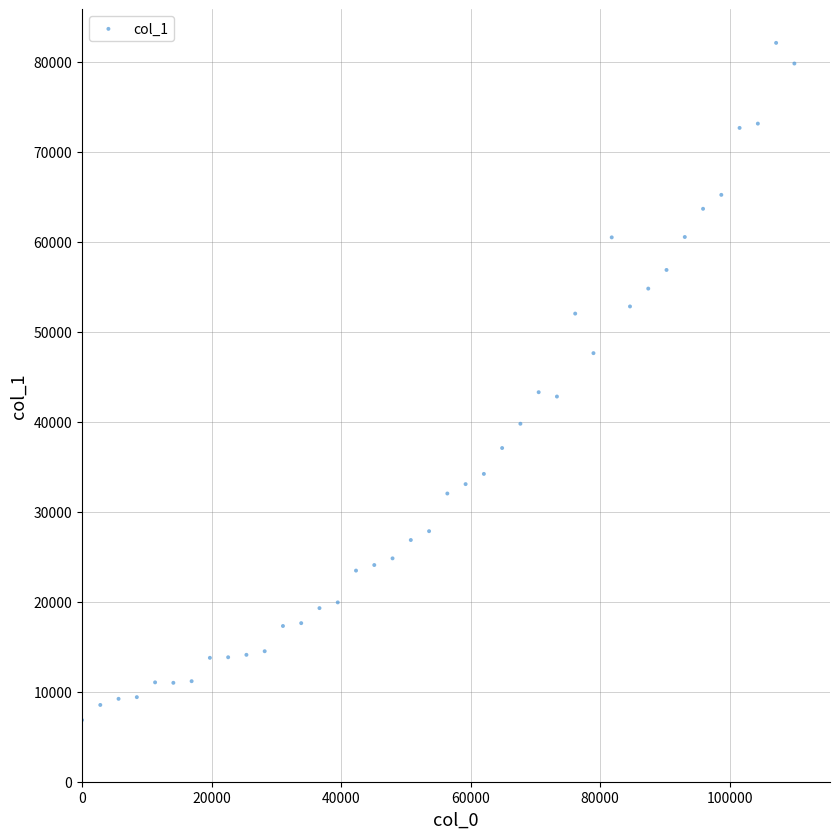

What is the range of Y values (max minus min)?

75244.0